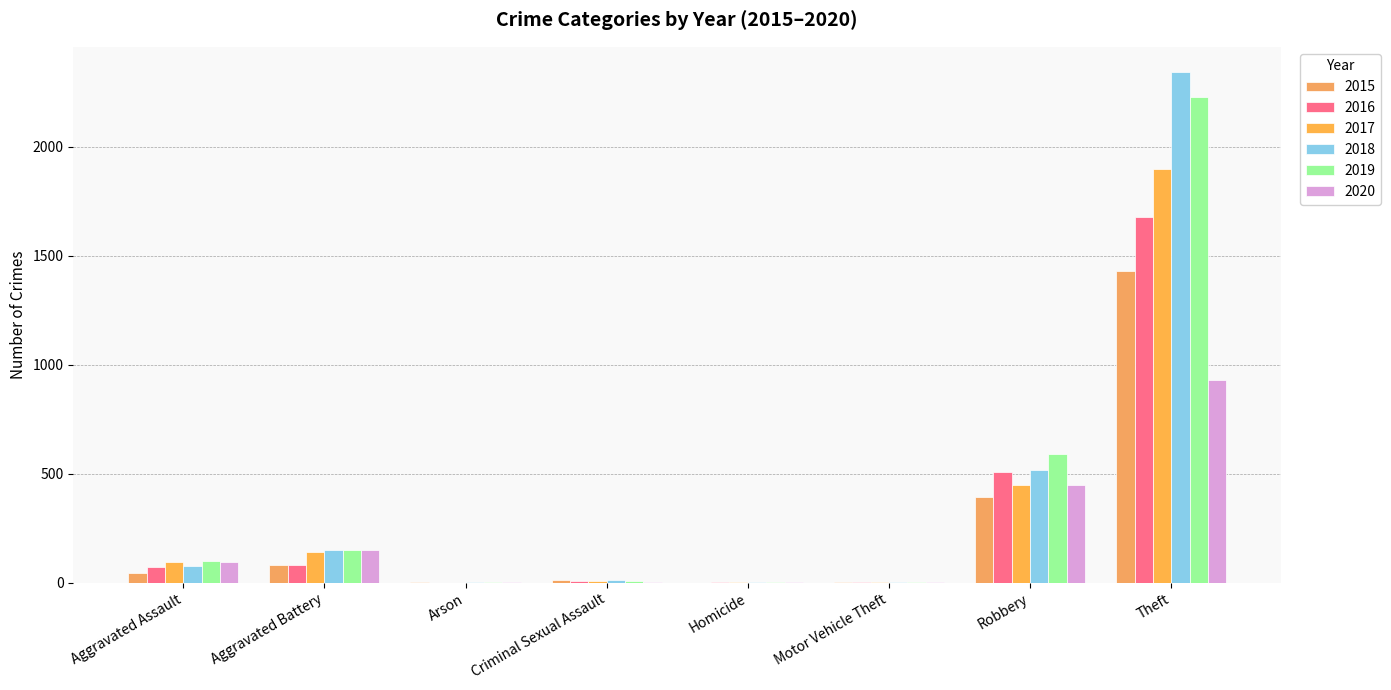

Does the chart contain stacked bars?

No